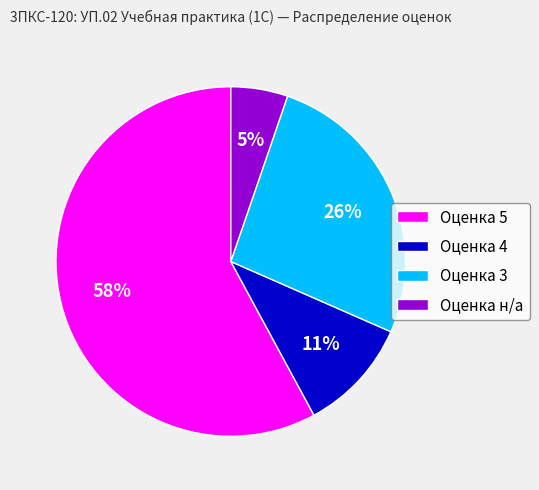

True or false: Оценка 4 accounts for 1% of the total.

False